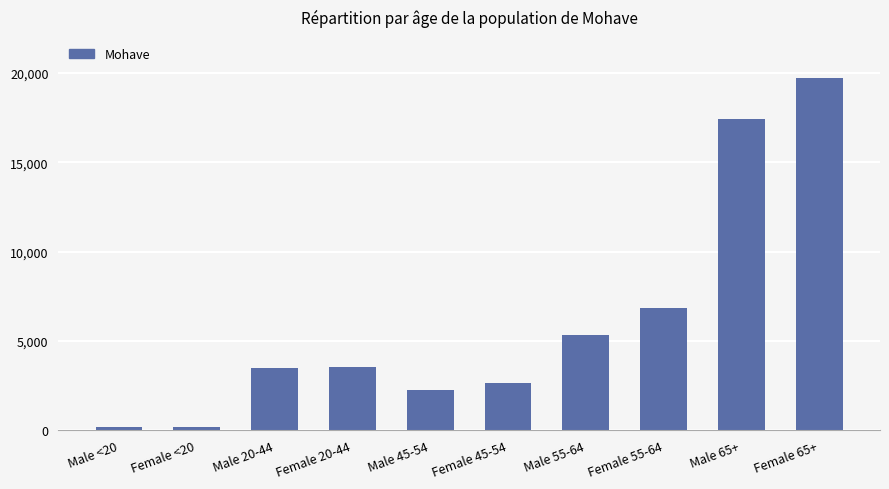

What is the greatest value displayed?

19703